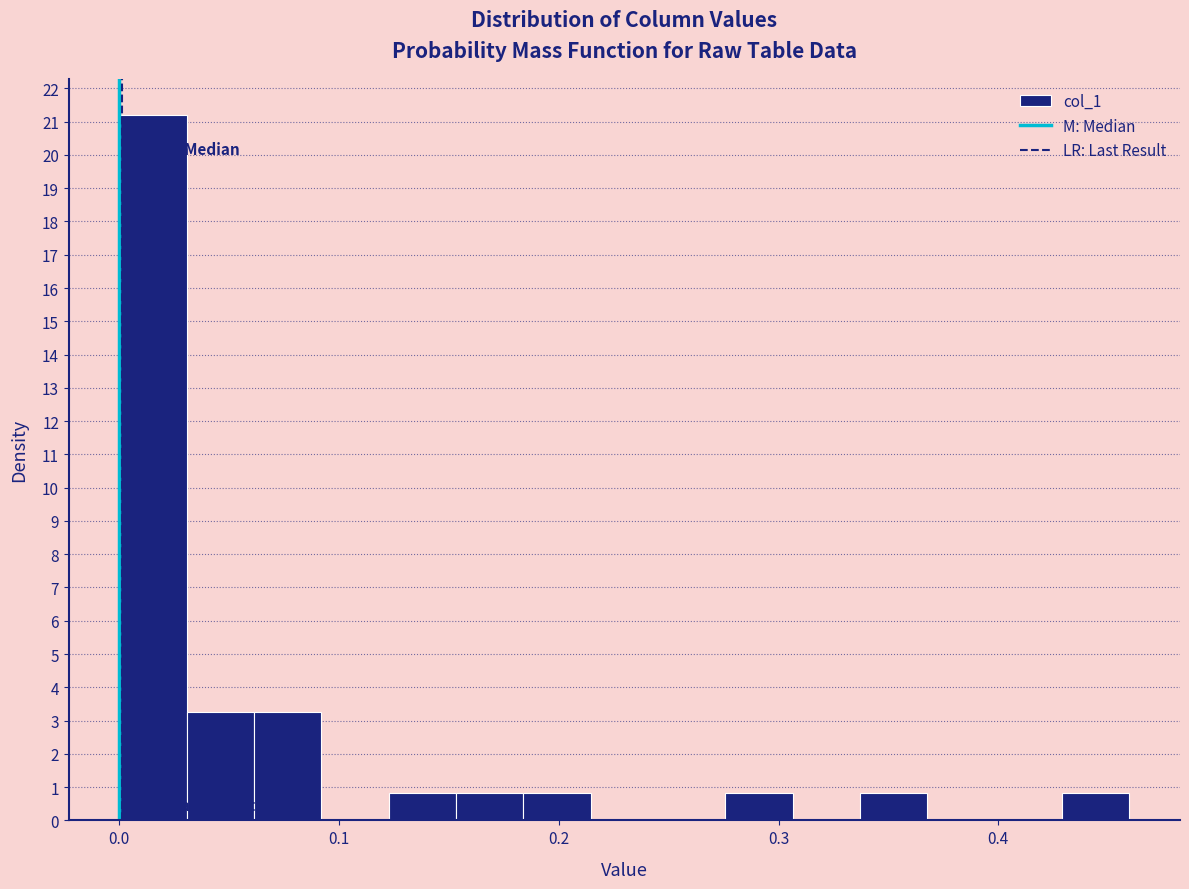

Around what value on the x-axis is the tallest bar? Give the approximate position of its centre, as read against the axis.

0.02